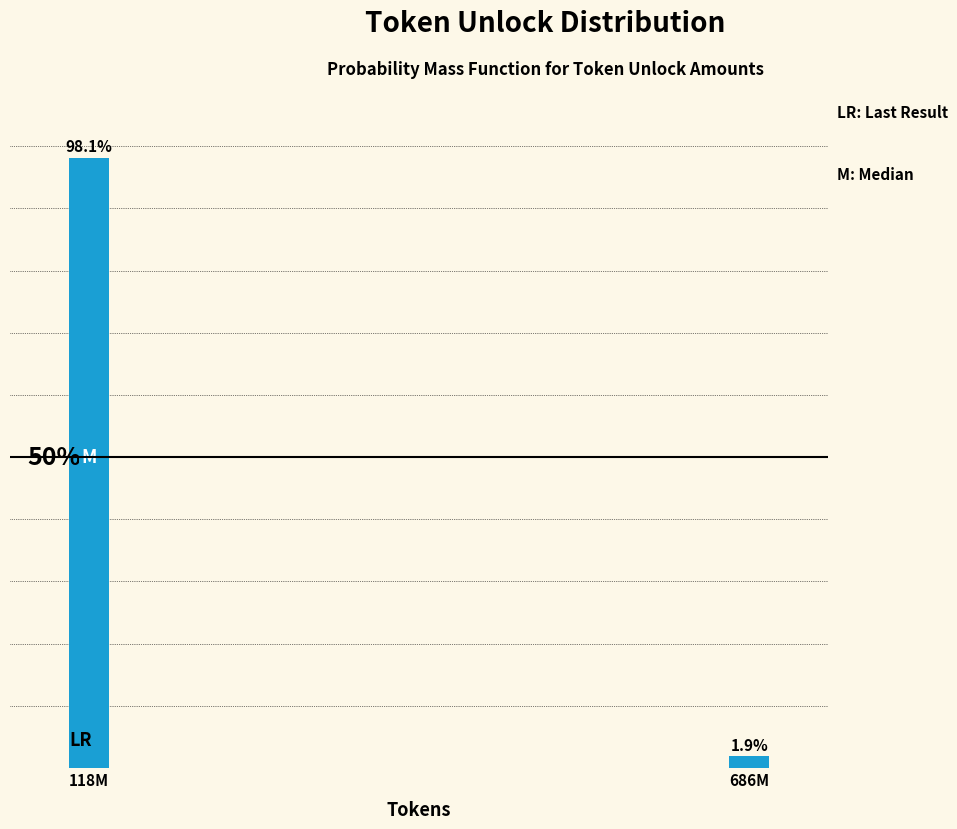

What is the label of the 2nd bar from the right?

118M